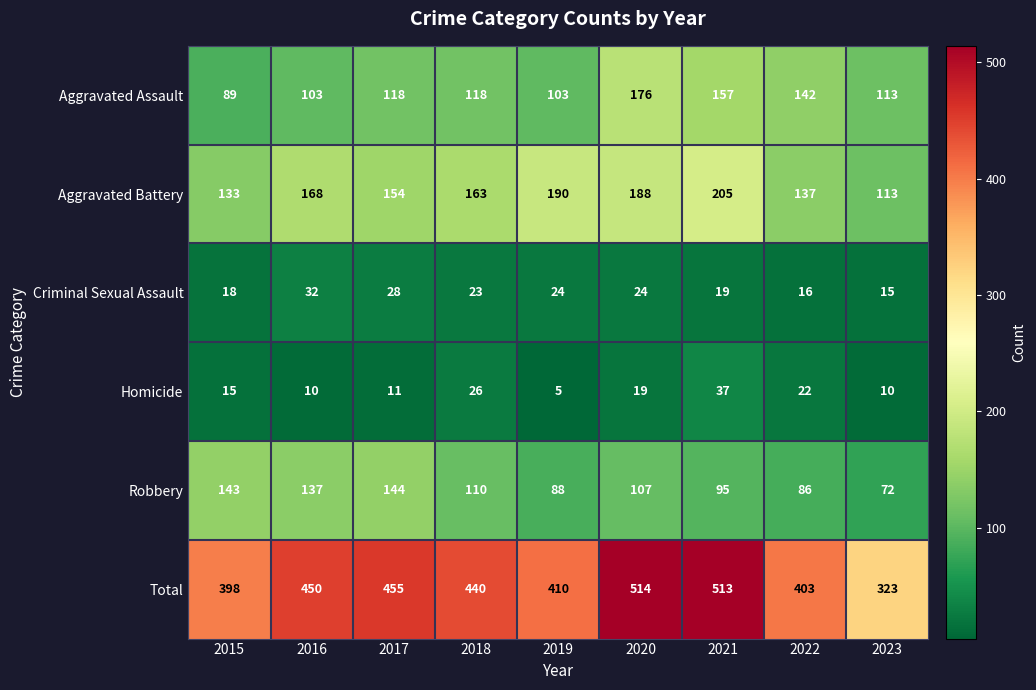

Which label corresponds to the largest value in the chart?

2020